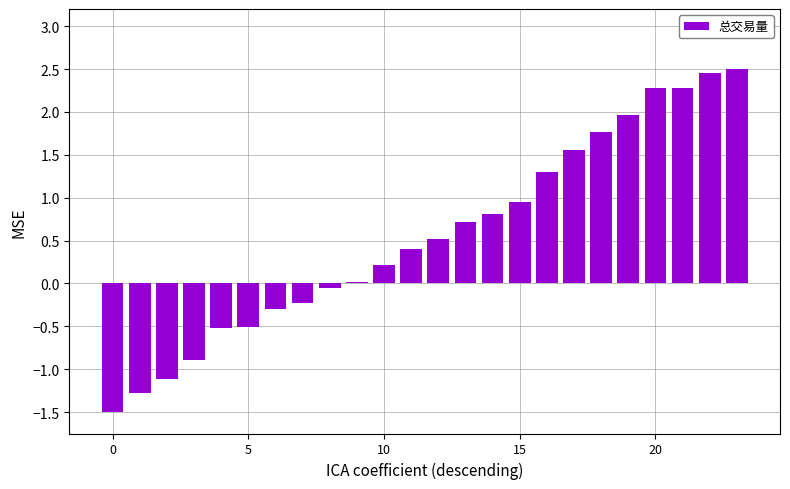

Are the bars grouped side by side (vs. stacked)?

No